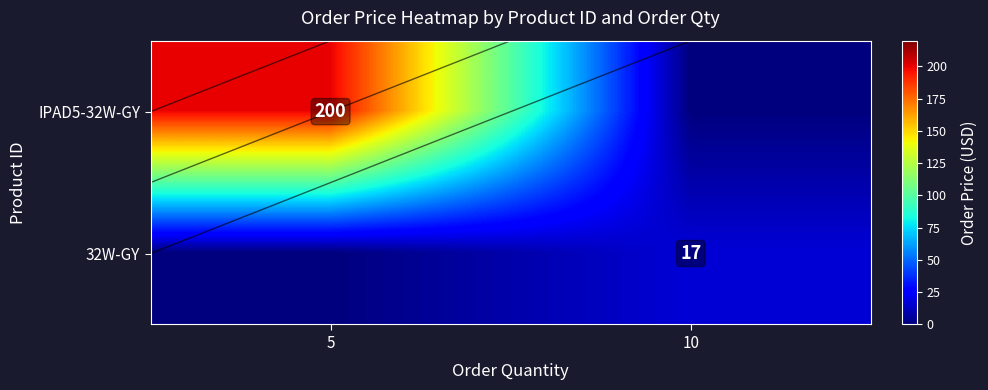

Is it true that 32W-GY equals 17 at 10?

True